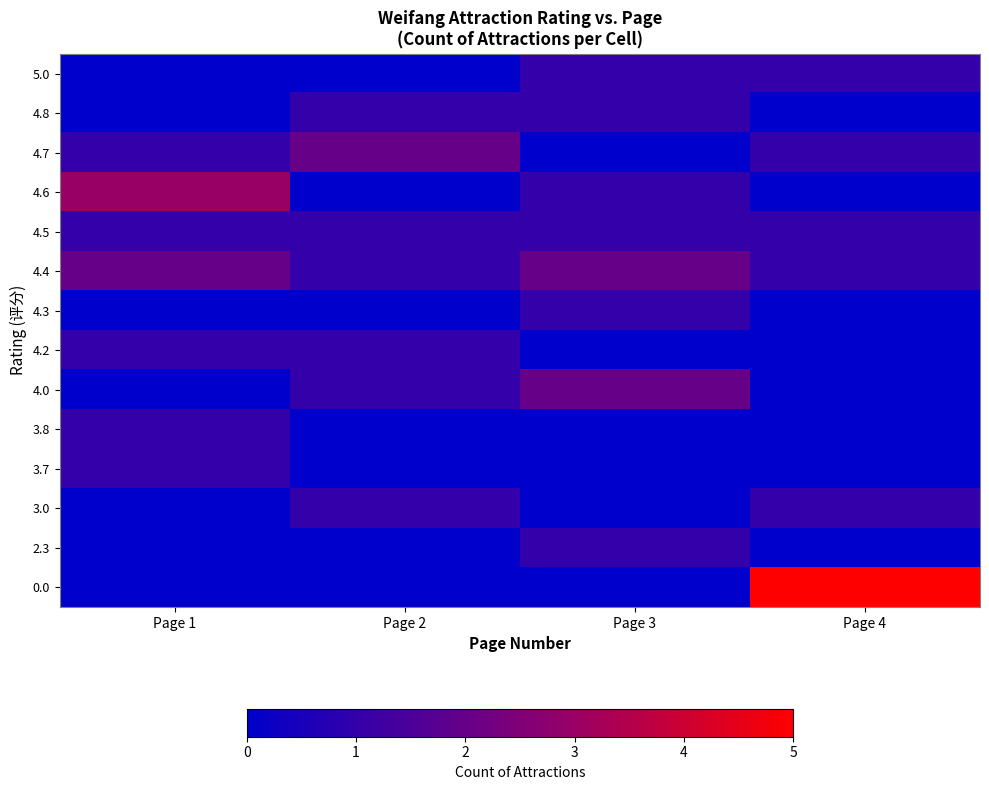

At how many categories does at least one series exceed 1?

4